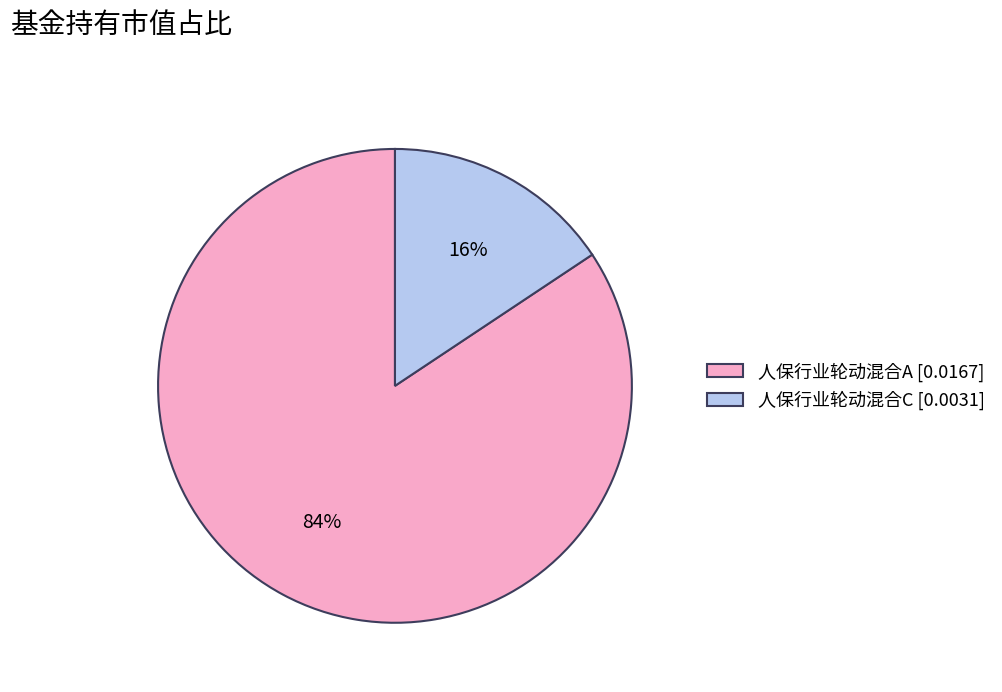

Which slice is the smallest?

人保行业轮动混合C